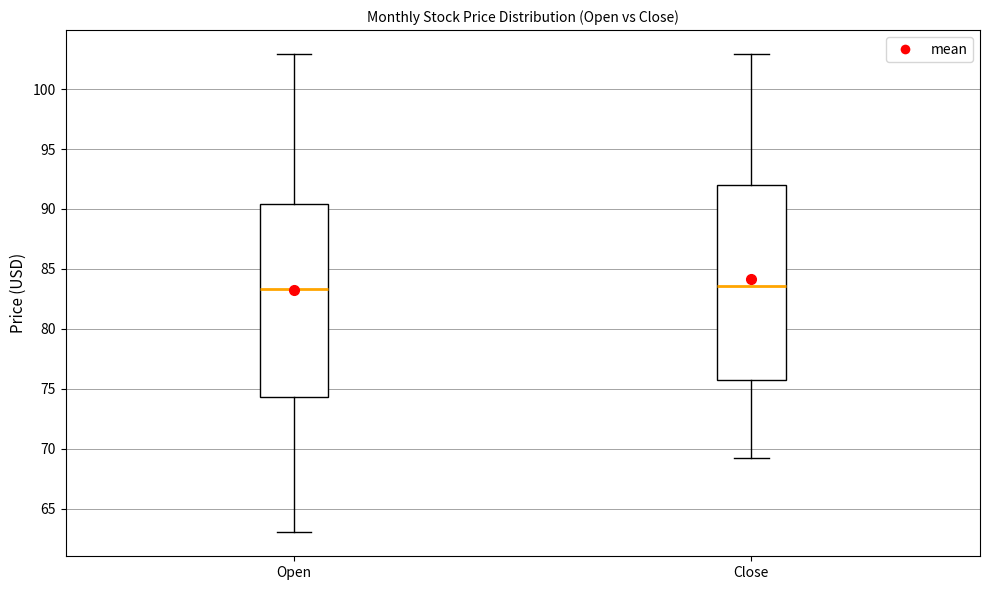

Where is the lower edge of the box for Close on the y-axis? The values are not printed on the chart, so give them approximately, as read against the axis.

76.0